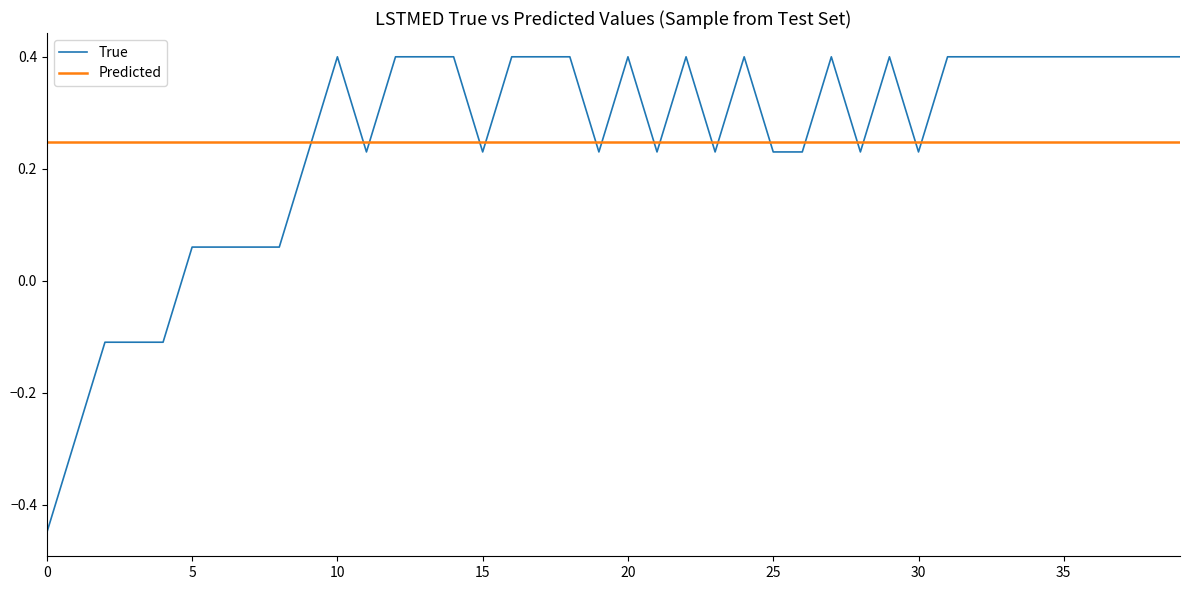

What is the maximum value shown in the chart?

0.4